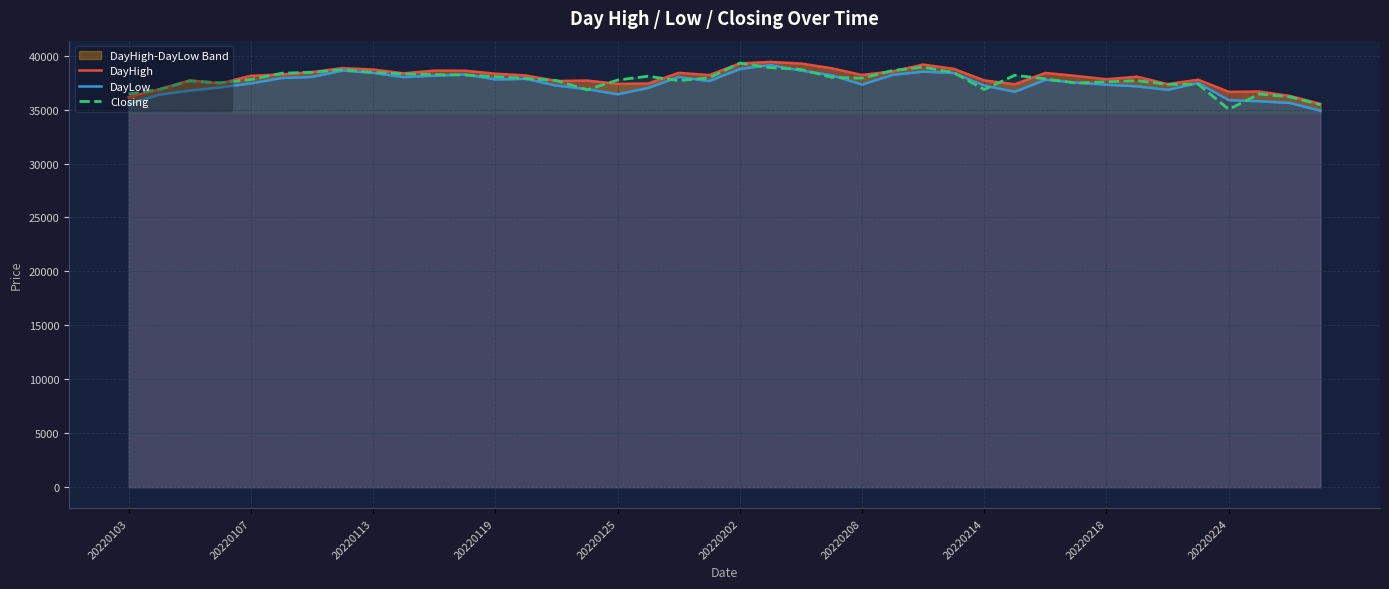

Is it true that Closing equals 37915.4 at 20220208?

True